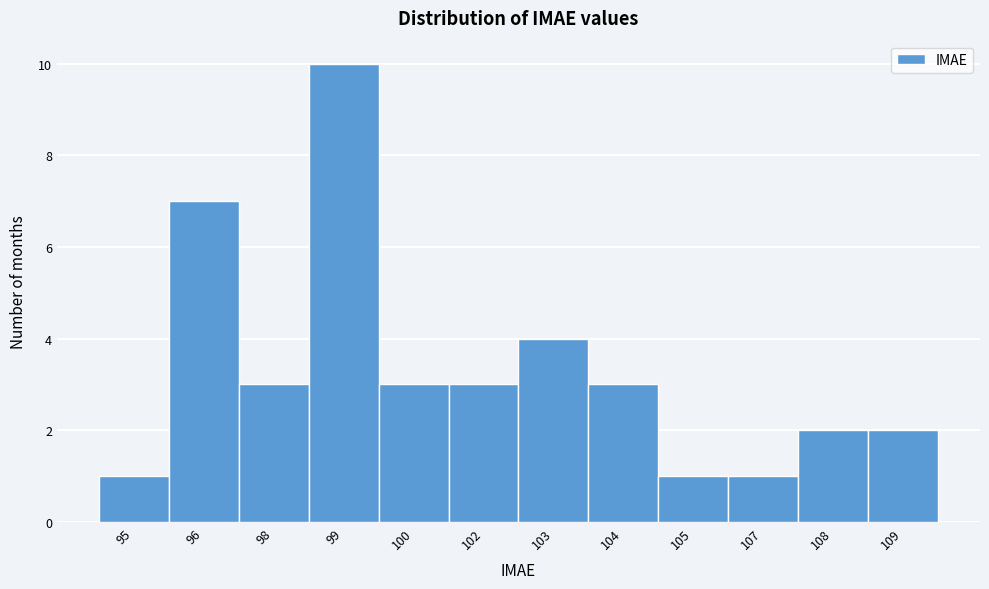

Reading right to left, what are all the values shown in this chart?

2	2	1	1	3	4	3	3	10	3	7	1